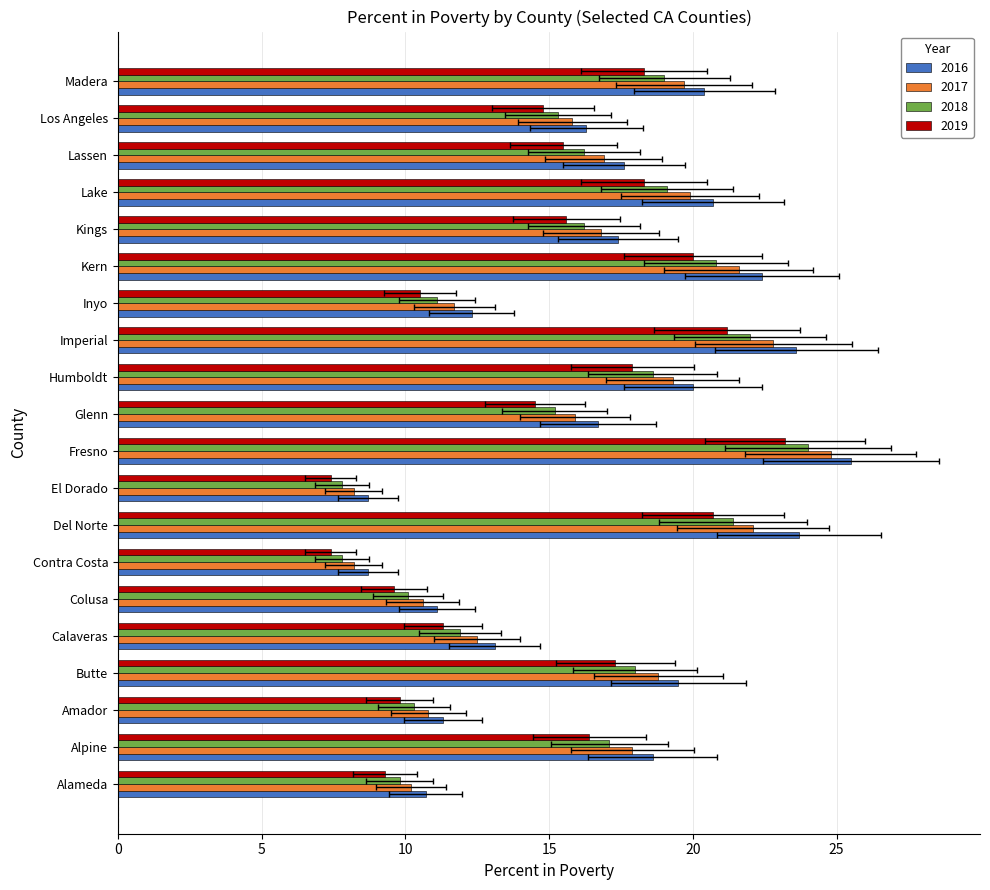

What is the difference between the highest and lowest values at El Dorado?

1.3